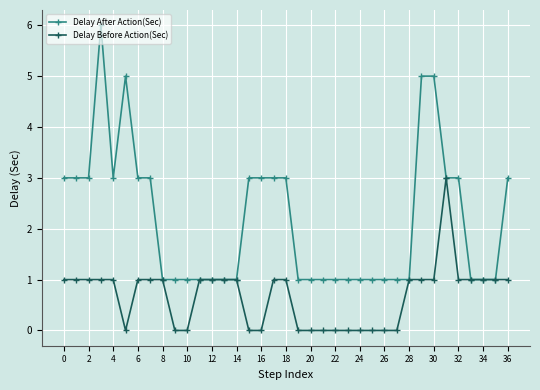

Which series has the largest total across all categories?

Delay After Action(Sec)